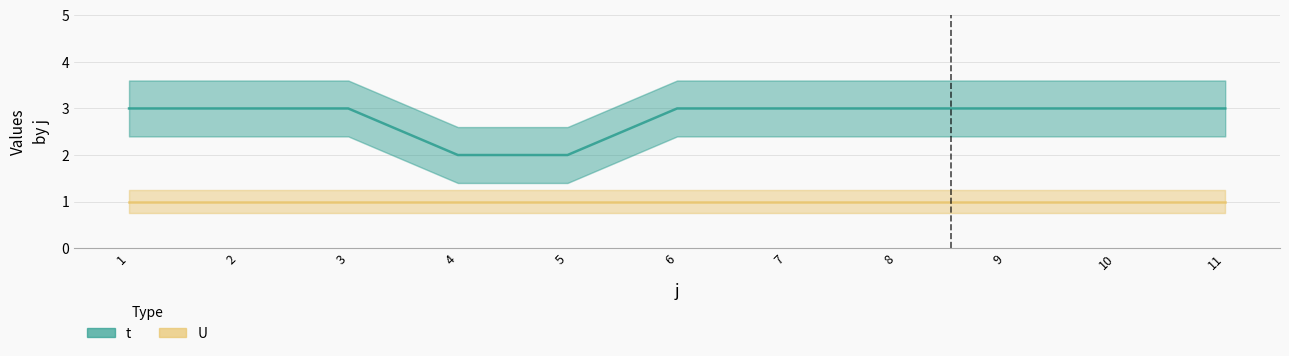

True or false: t and U cross at least once.

False